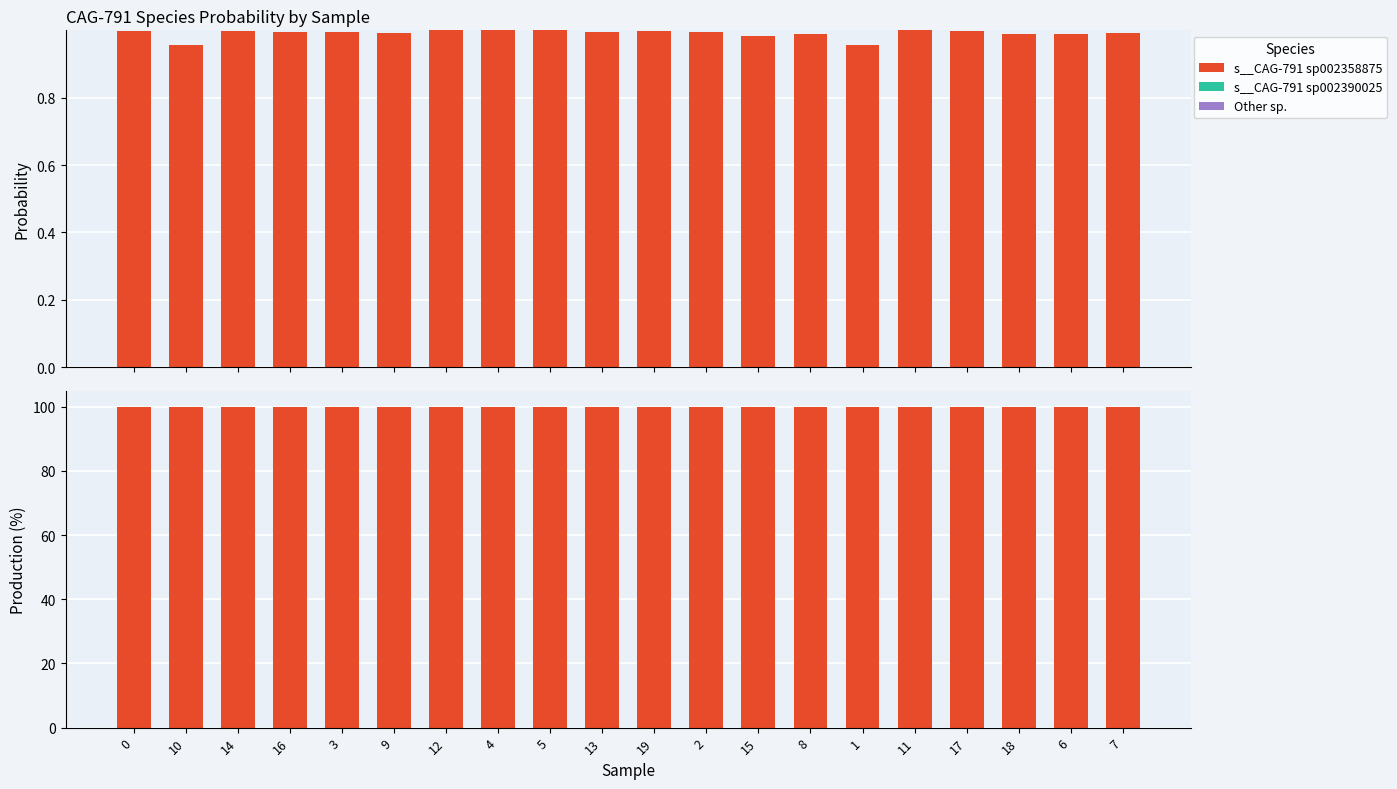

What is the label of the 12th bar from the right?

5